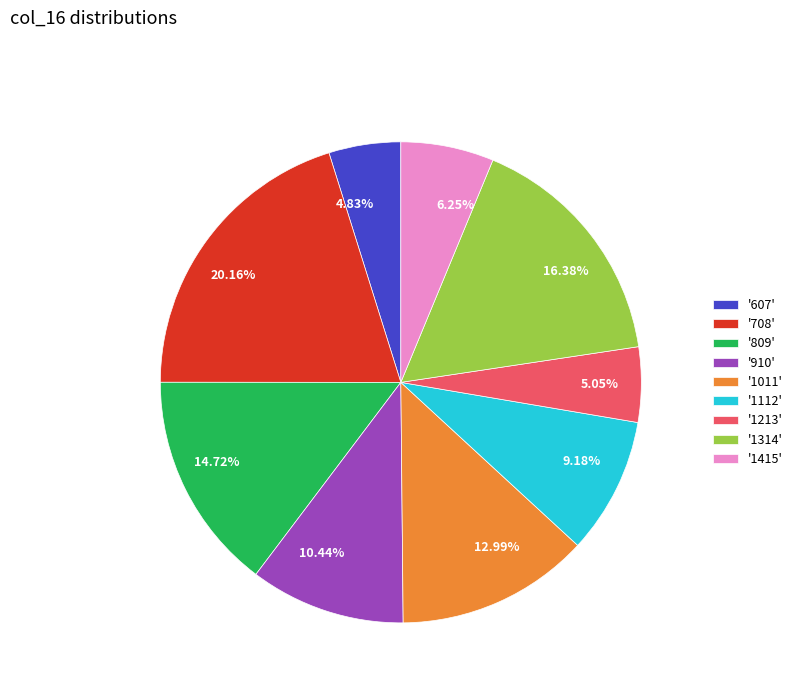

Combined, do 12.99% and 20.16% account for over 50%?

No